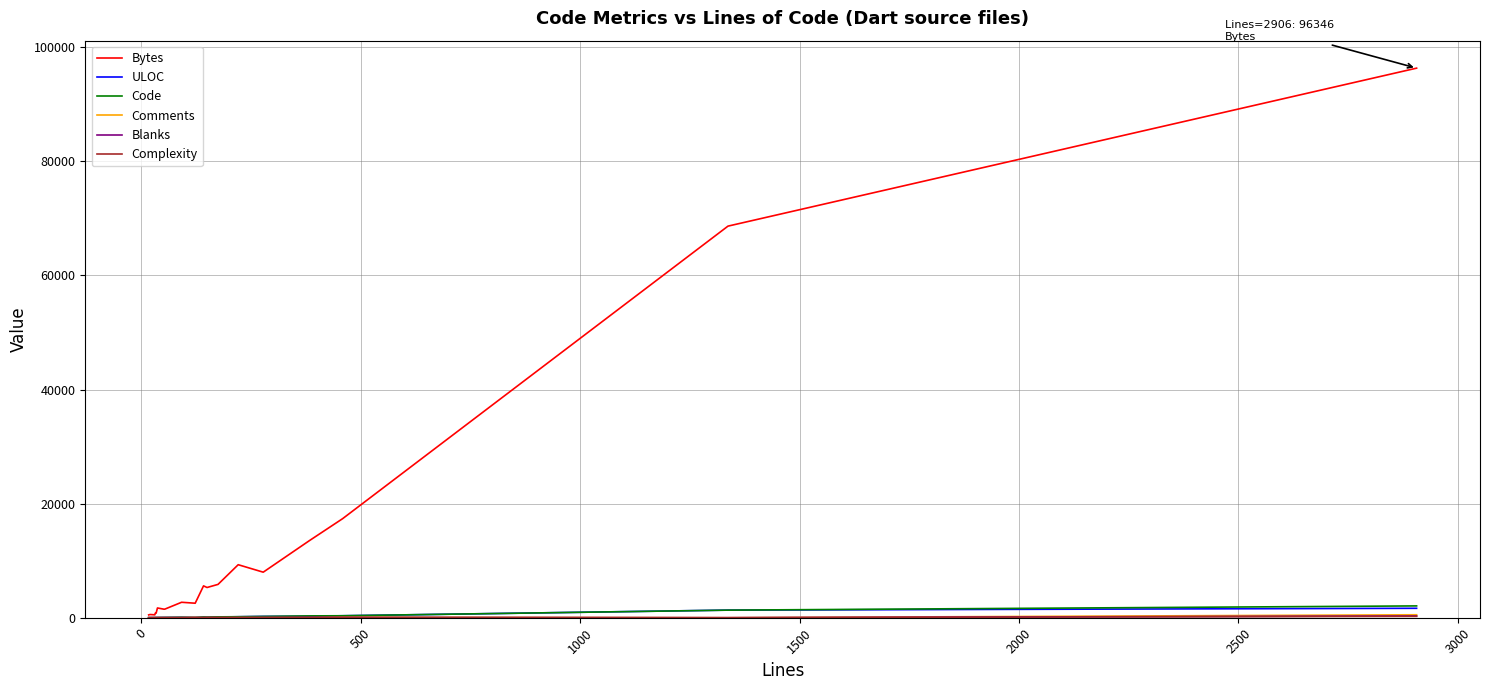

Which series has the largest total across all categories?

Bytes